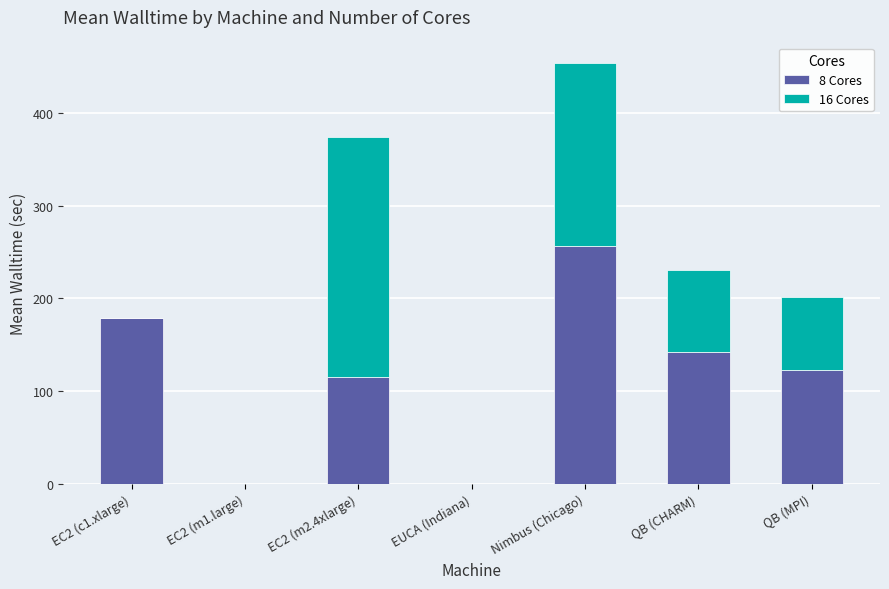

Reading left to right, transcribe the values for 8 Cores.

EC2 (c1.xlarge)=179.1	EC2 (m1.large)=0.0	EC2 (m2.4xlarge)=115.1	EUCA (Indiana)=0.0	Nimbus (Chicago)=256.1	QB (CHARM)=142.4	QB (MPI)=122.3